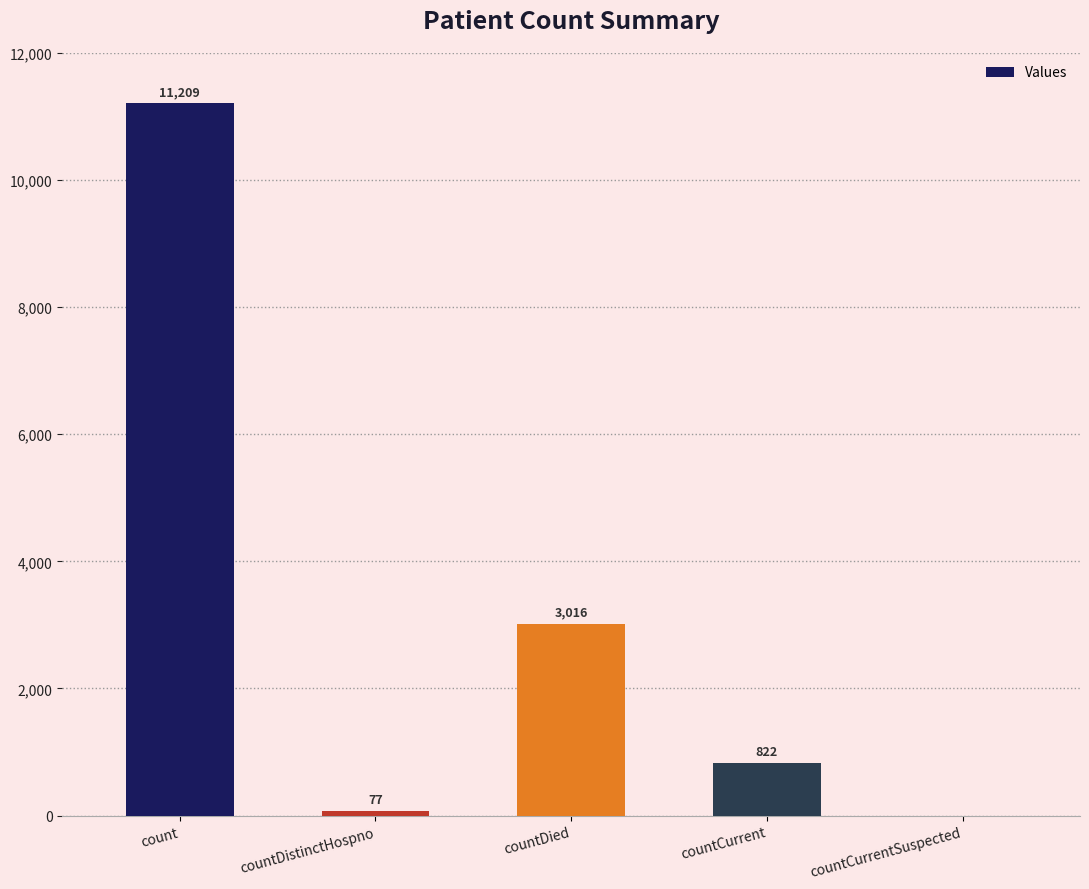

The chart shows a value of -3669 at countCurrentSuspected. True or false?

False